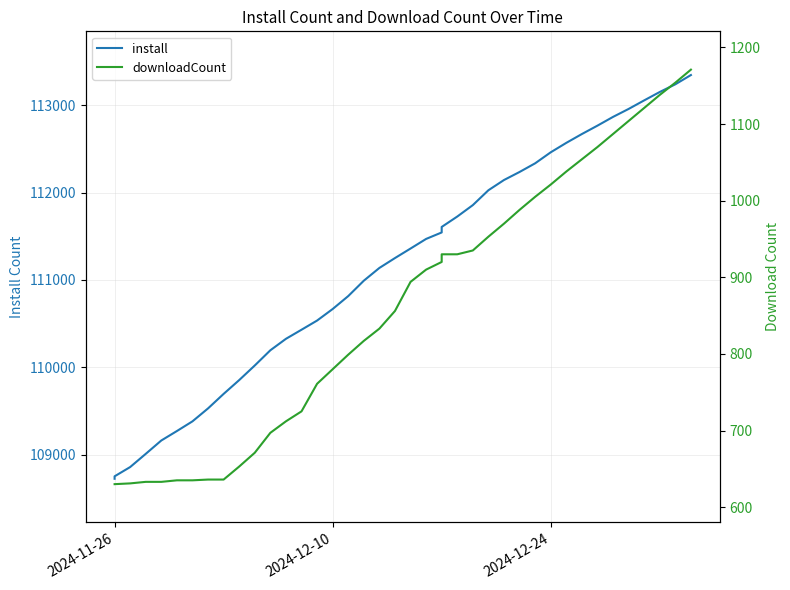

How many values in the install series are below 111359?

20